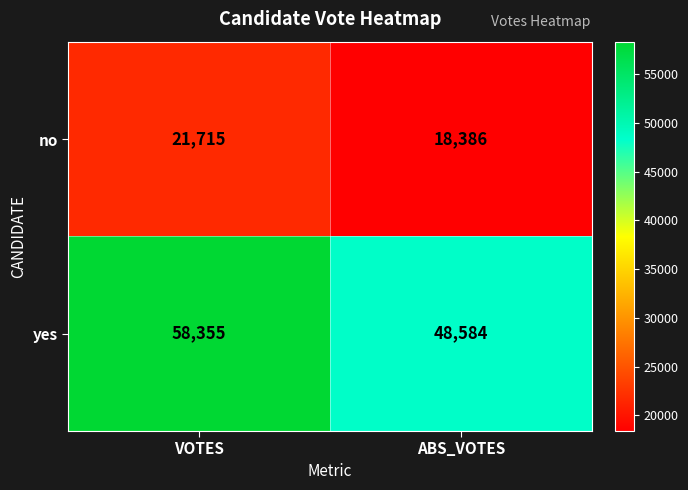

The value of no at VOTES is 12279. True or false?

False